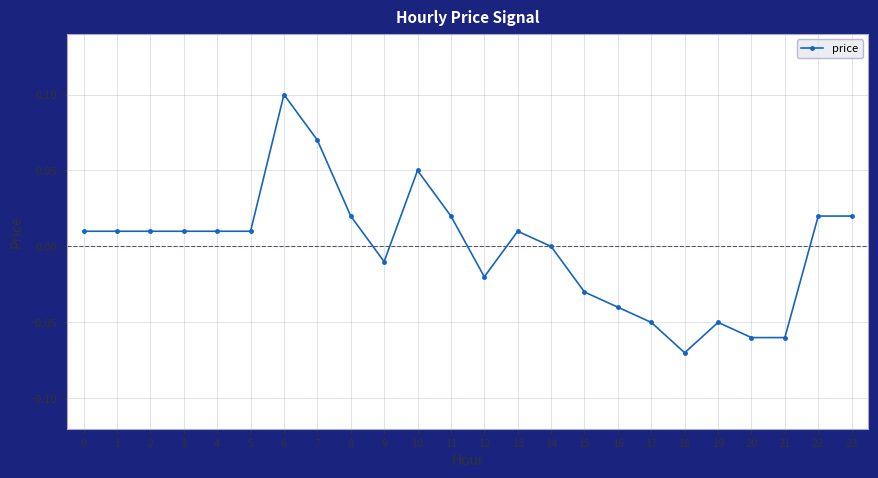

Which category has the lowest value across all series?

18